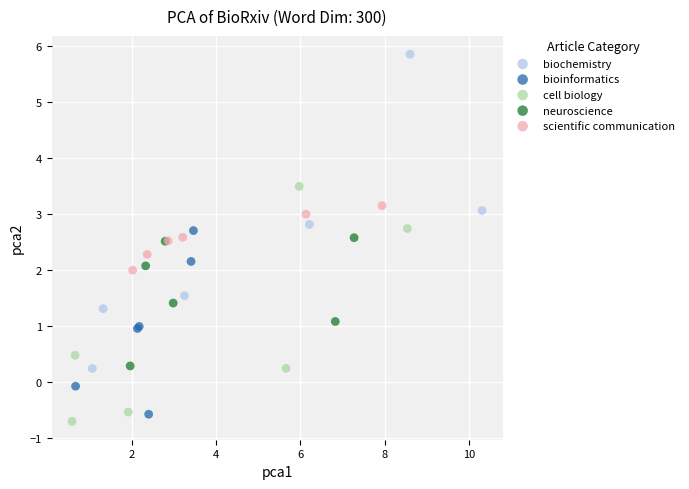

Which series has the widest spread of Y values?

biochemistry